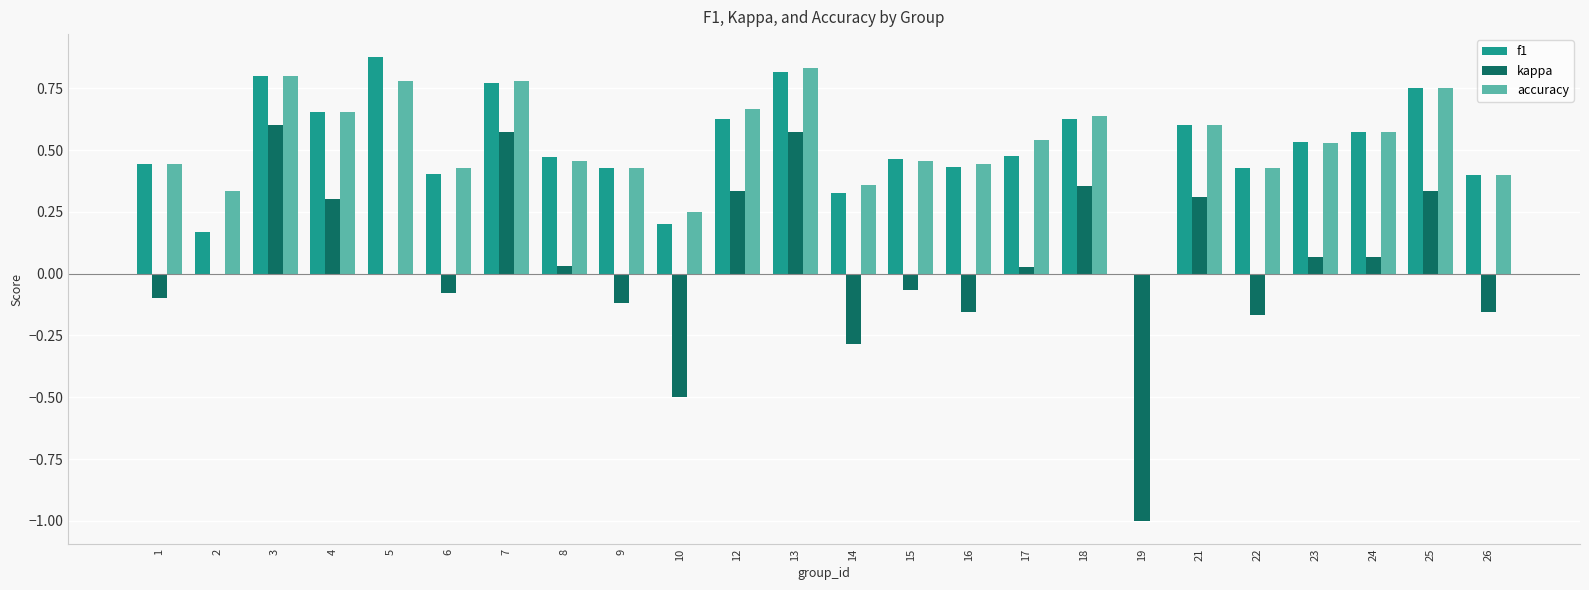

True or false: kappa has a value of -1.7 at 19.

False